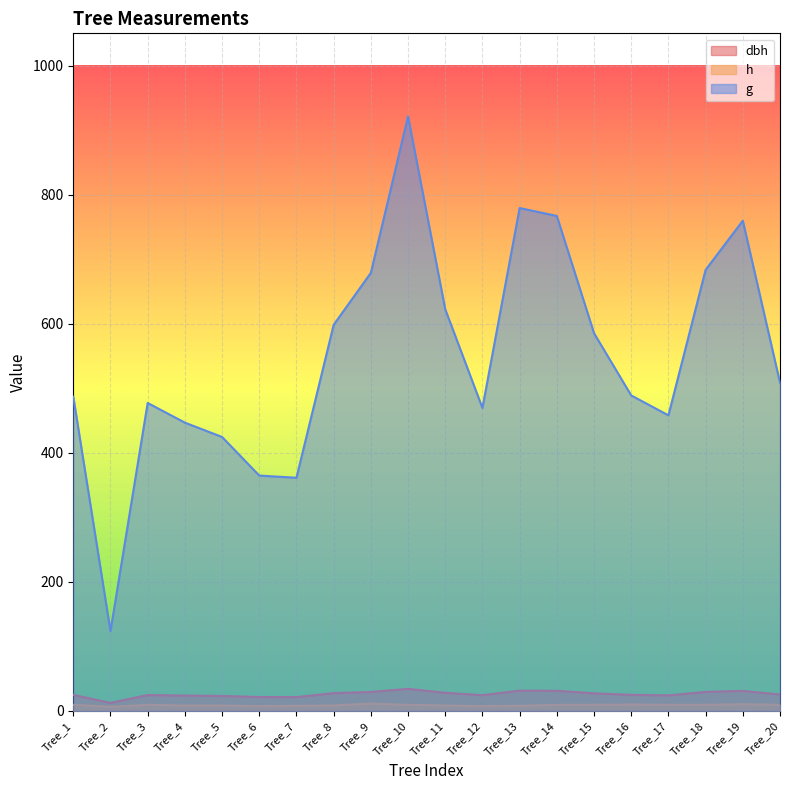

What value does the dbh series have at Tree_6?

21.6